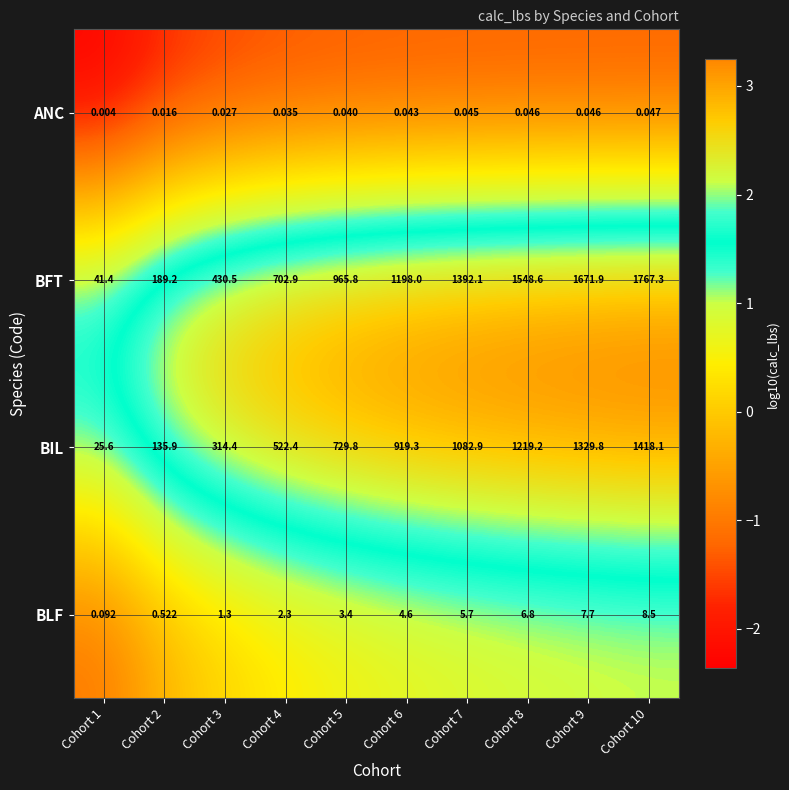

Is the value of ANC at Cohort 10 greater than the value of BIL at Cohort 7?

No